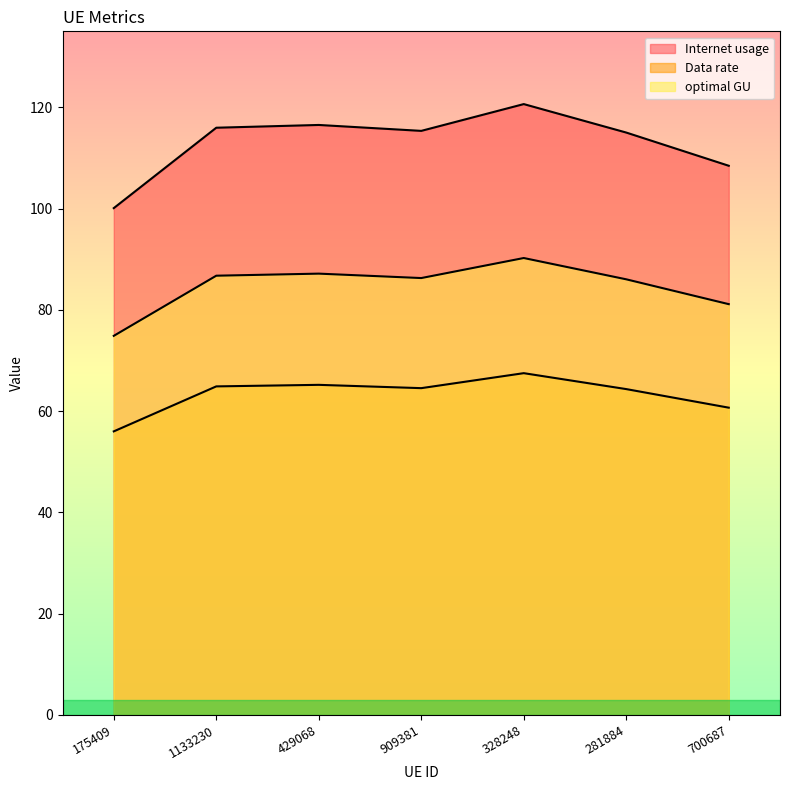

What is the label of the 7th point from the right?

175409